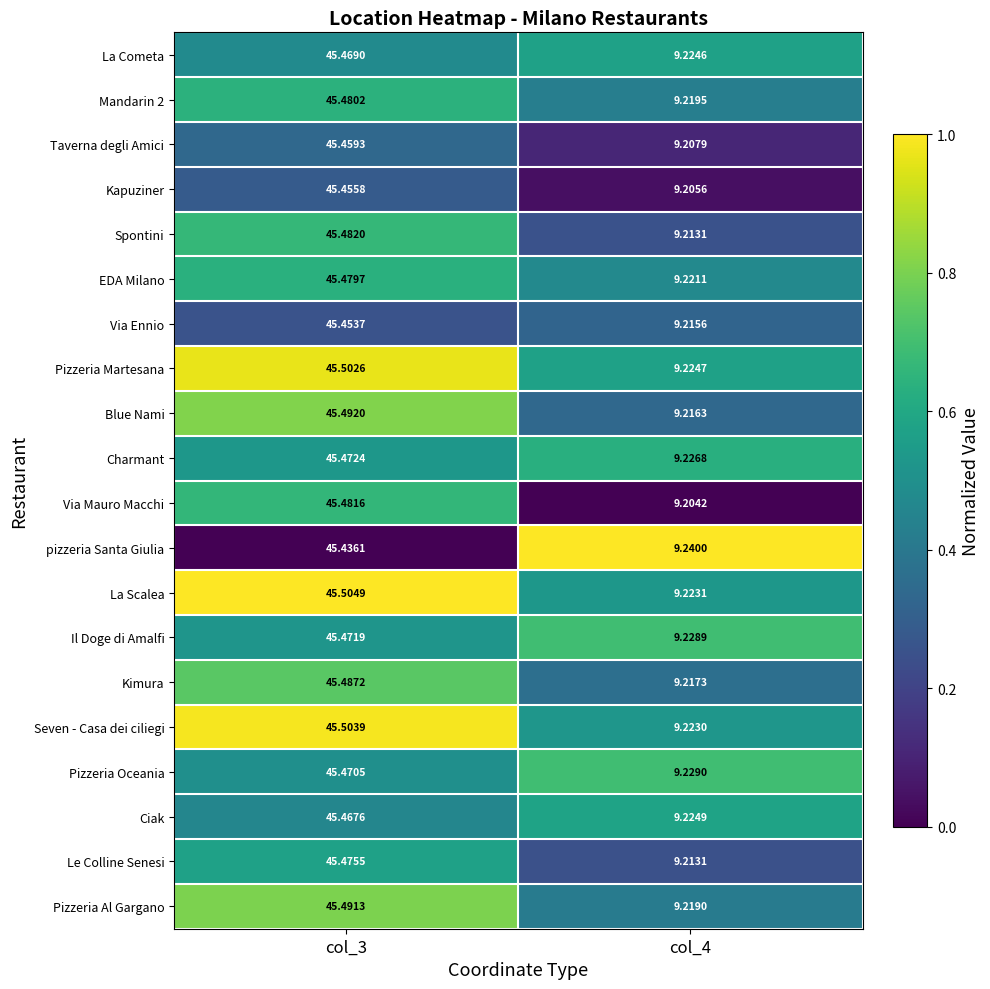

Which series changed the most between col_3 and col_4?

La Scalea